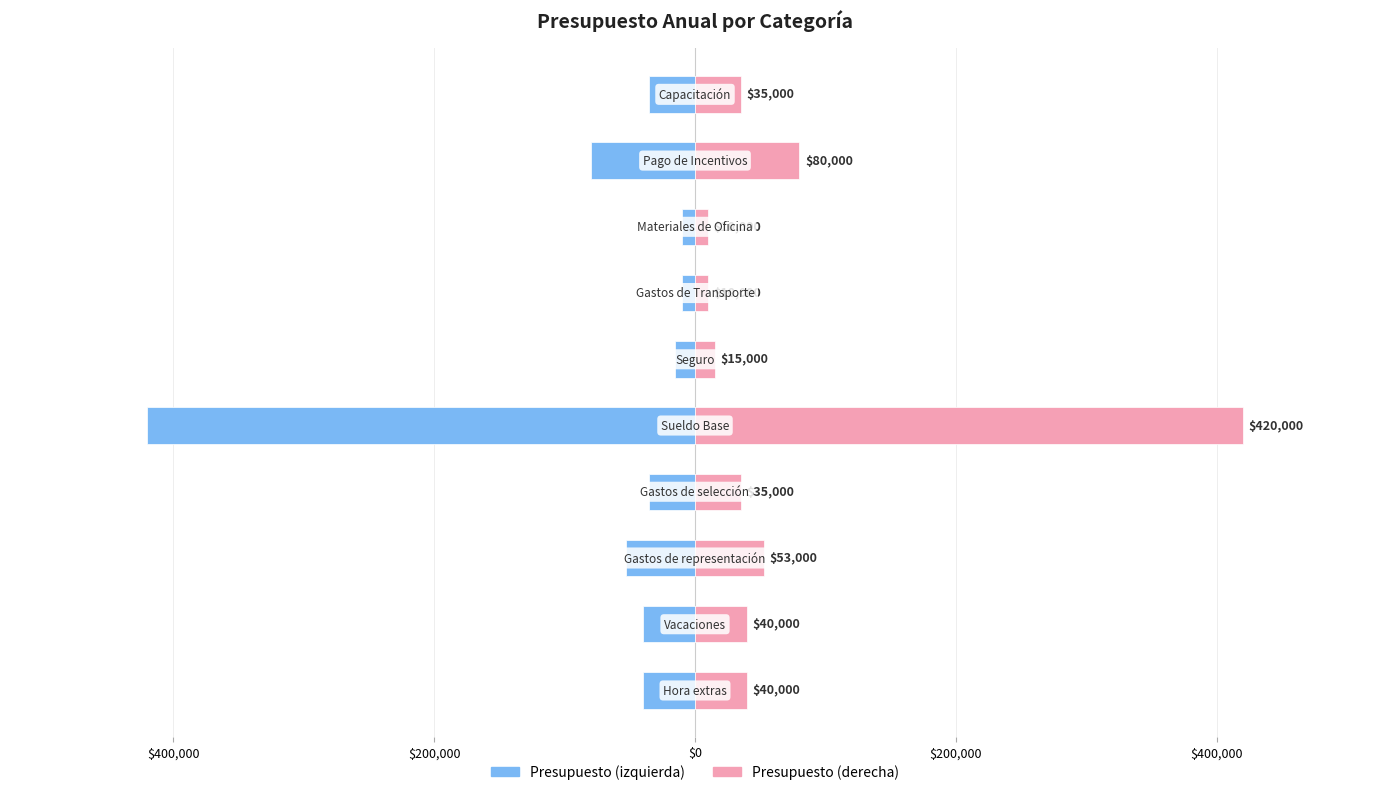

Between $400,000 and $0, which is larger?

$400,000